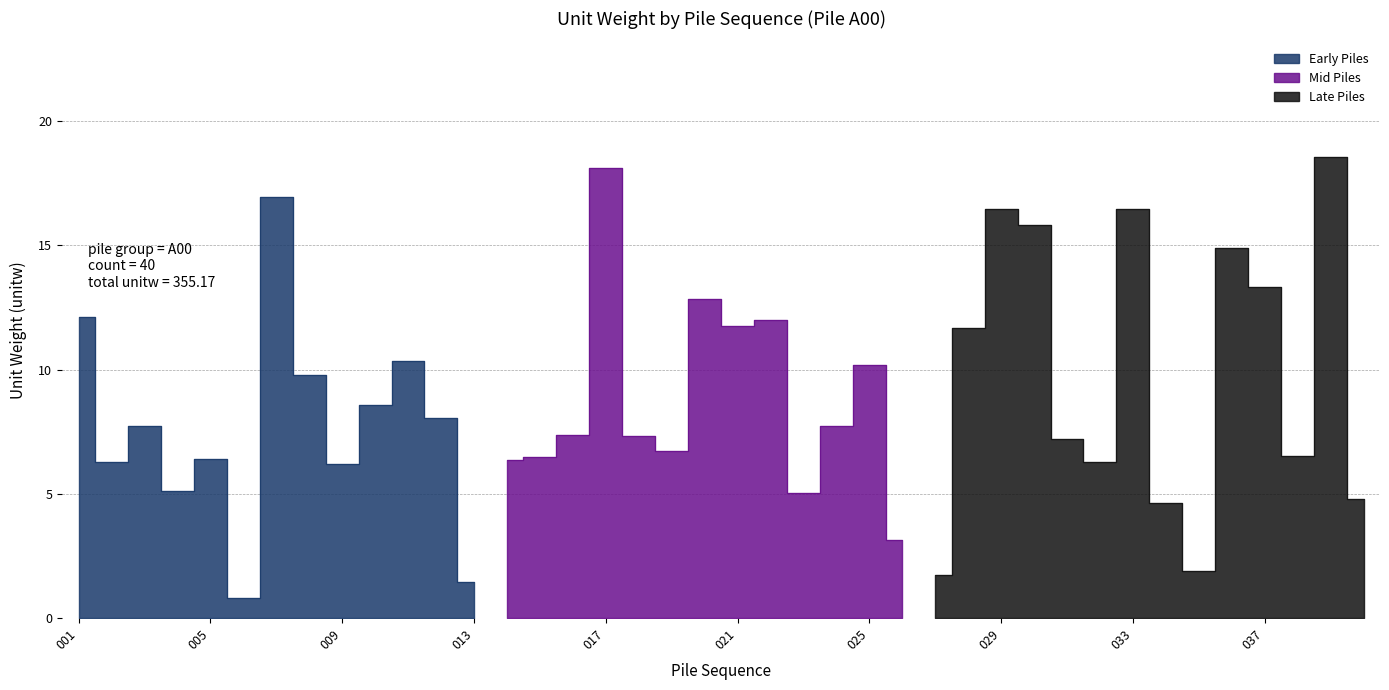

How many categories are shown in the chart?

40